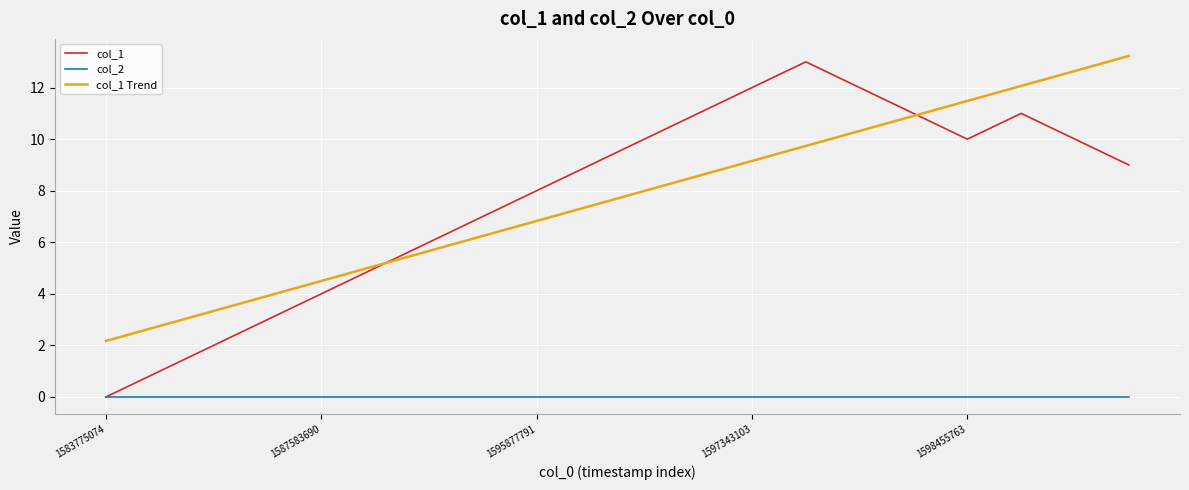

Which series has the widest spread of values?

col_1